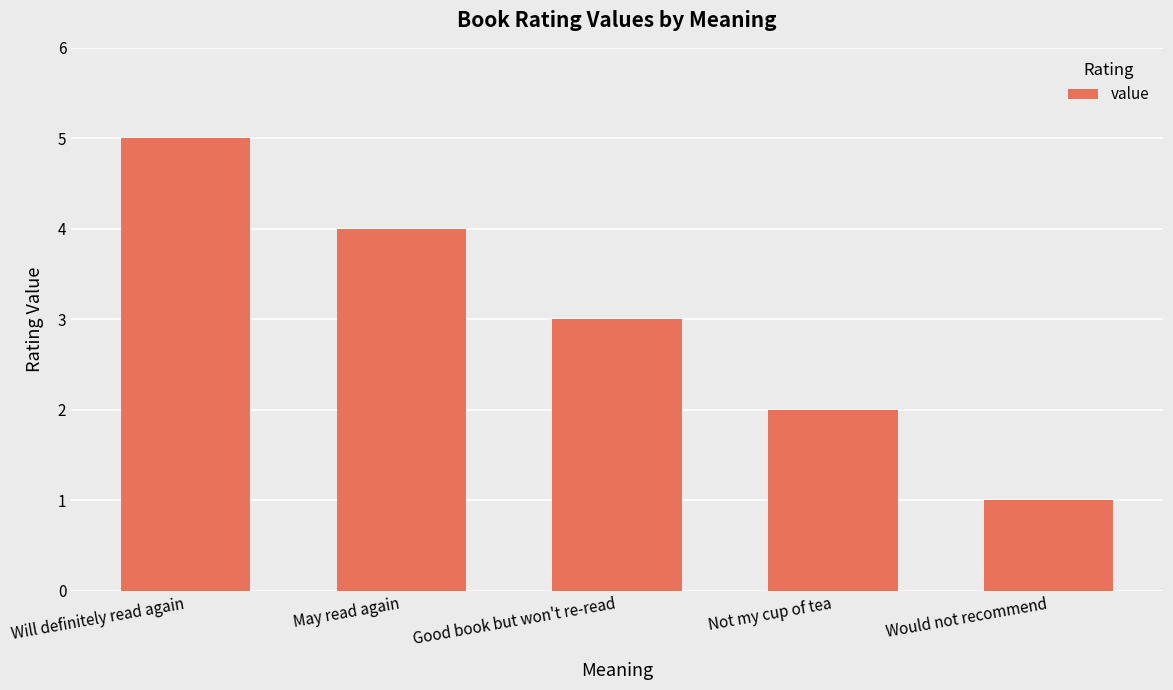

List the labels in order of value, smallest first.

Would not recommend, Not my cup of tea, Good book but won't re-read, May read again, Will definitely read again